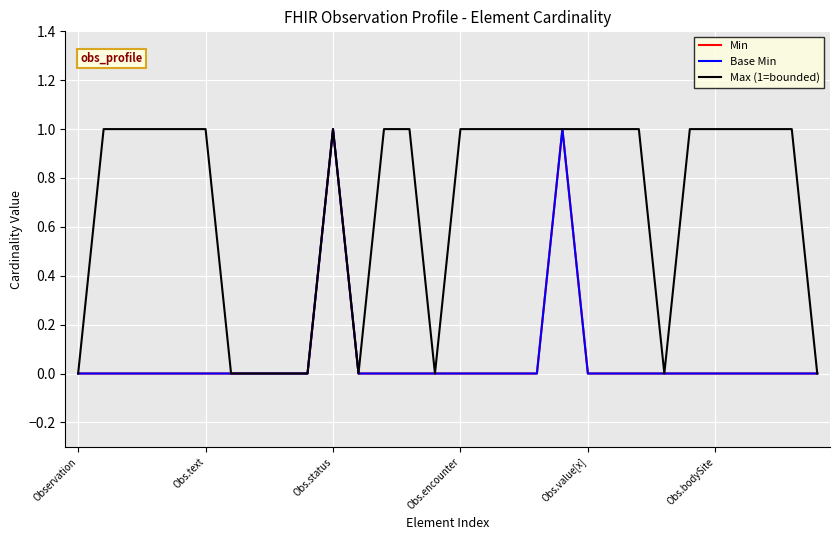

At which category does the chart reach its peak across all series?

Obs.status